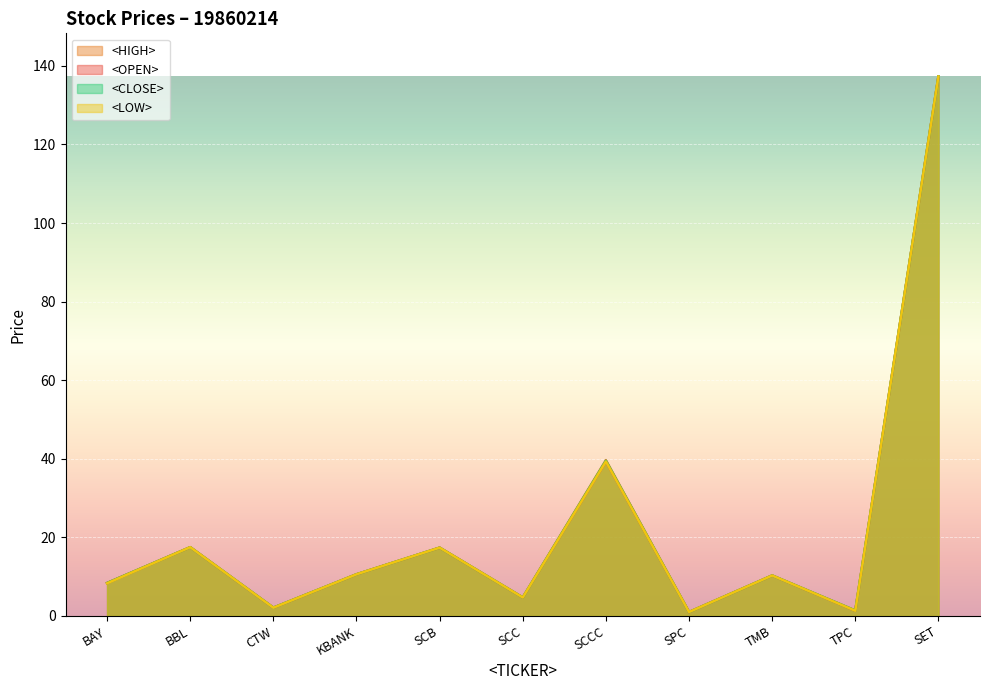

What is the difference between the <HIGH> values at SCC and TPC?

3.3